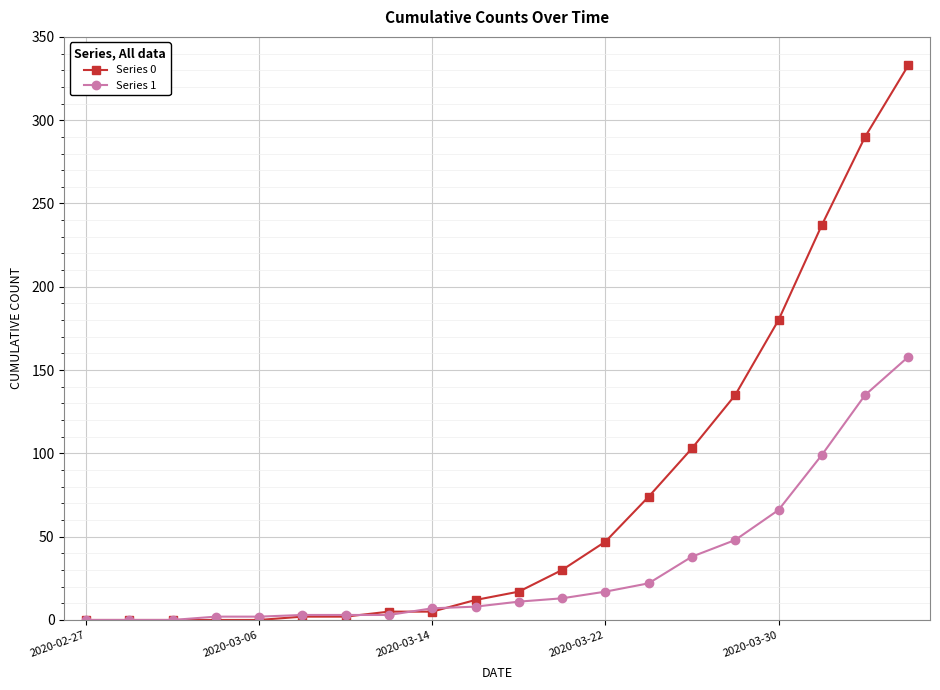

Which series has the widest spread of values?

Series 0